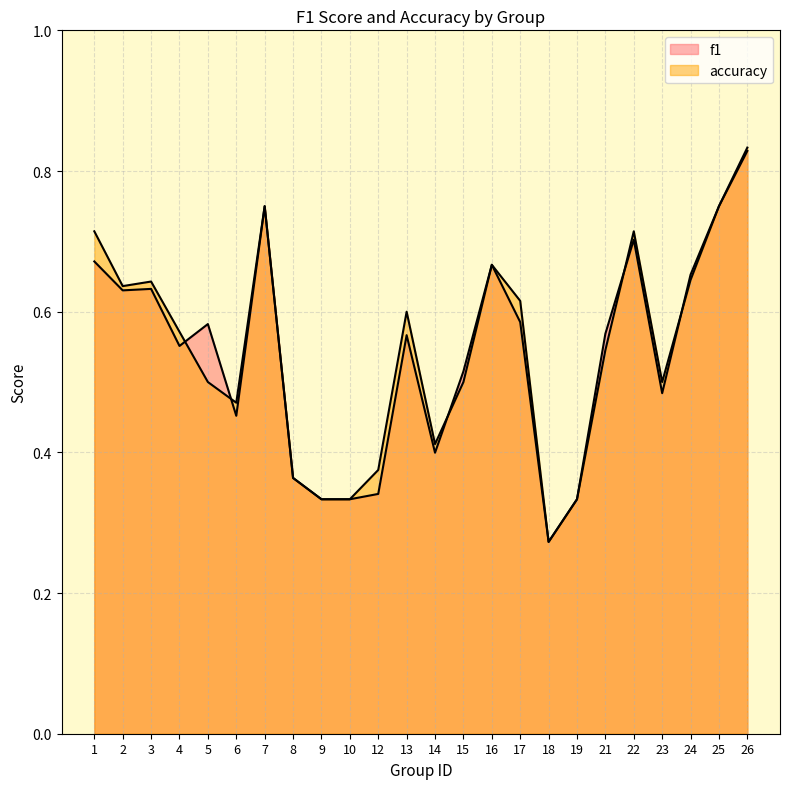

Reading right to left, list all the values displayed in this chart.

f1: 0.8	0.8	0.7	0.5	0.7	0.6	0.3	0.3	0.6	0.7	0.5	0.4	0.6	0.3	0.3	0.3	0.4	0.8	0.5	0.6	0.6	0.6	0.6	0.7
accuracy: 0.8	0.8	0.6	0.5	0.7	0.5	0.3	0.3	0.6	0.7	0.5	0.4	0.6	0.4	0.3	0.3	0.4	0.8	0.5	0.5	0.6	0.6	0.6	0.7